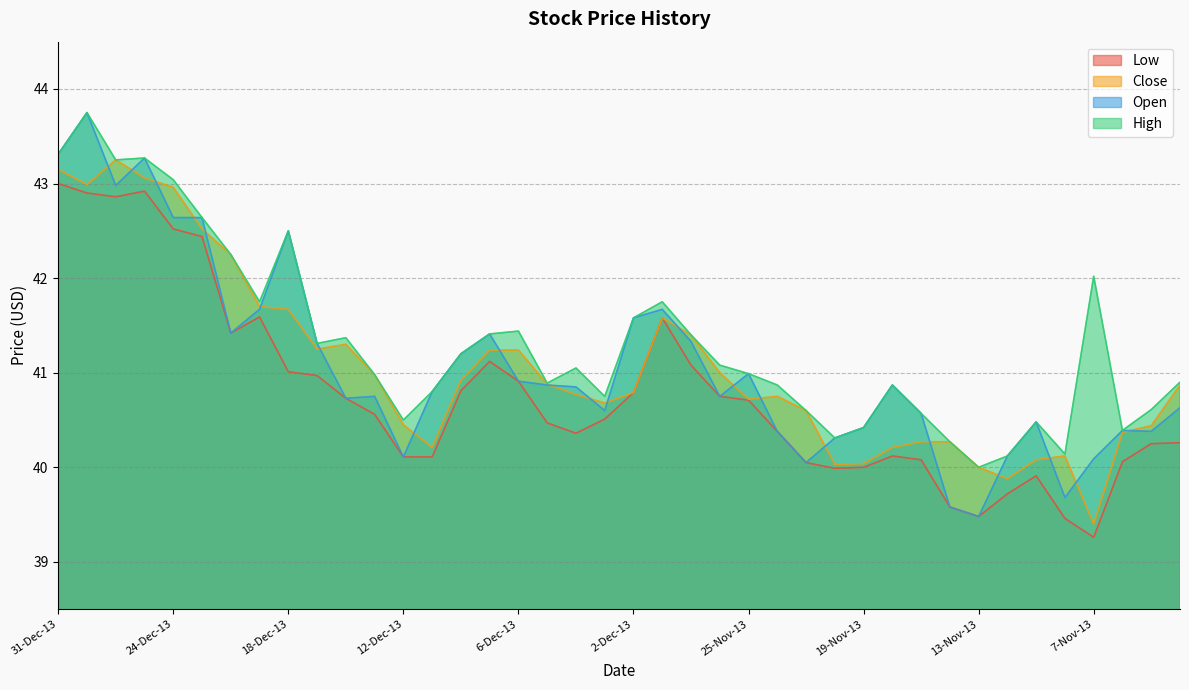

Which series has the largest total across all categories?

High